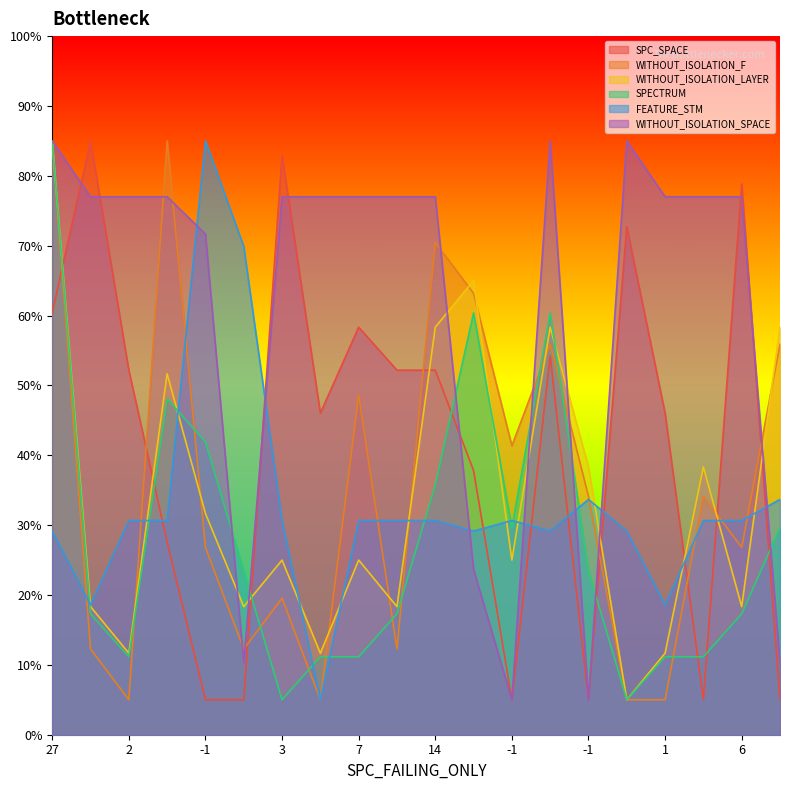

Count the number of categories in the chart.

20